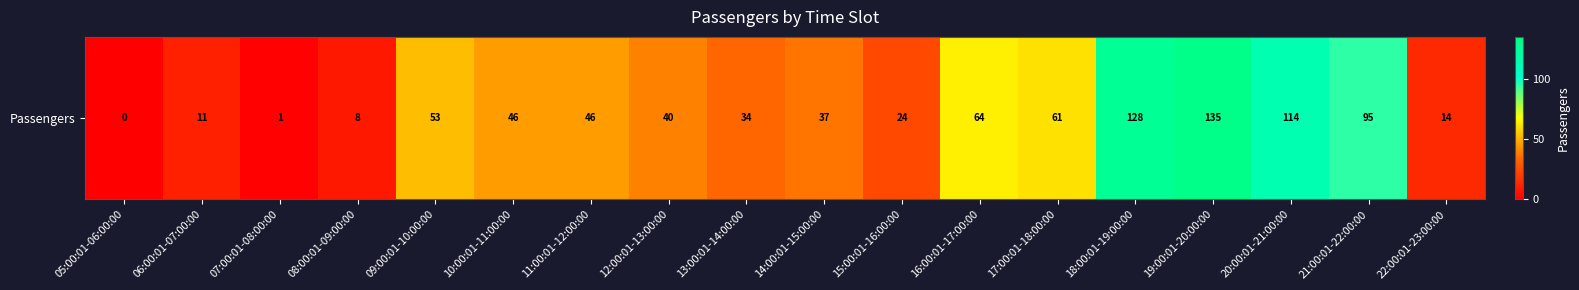

What is the change in value from 17:00:01-18:00:00 to 20:00:01-21:00:00?

+53